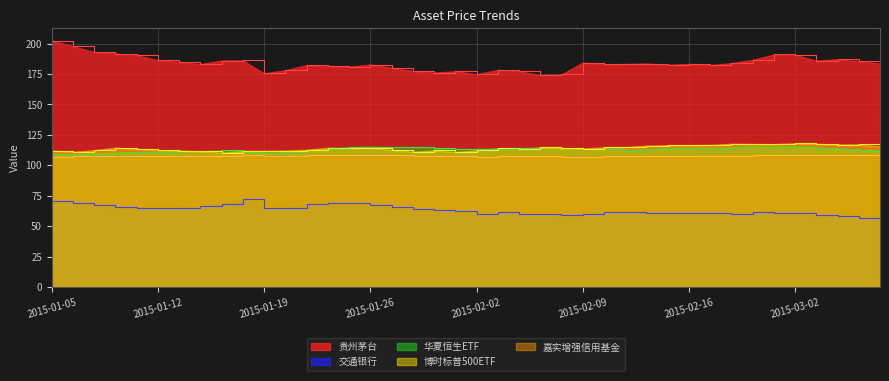

Where does the 博时标普500ETF series first go above 113?

2015-01-08